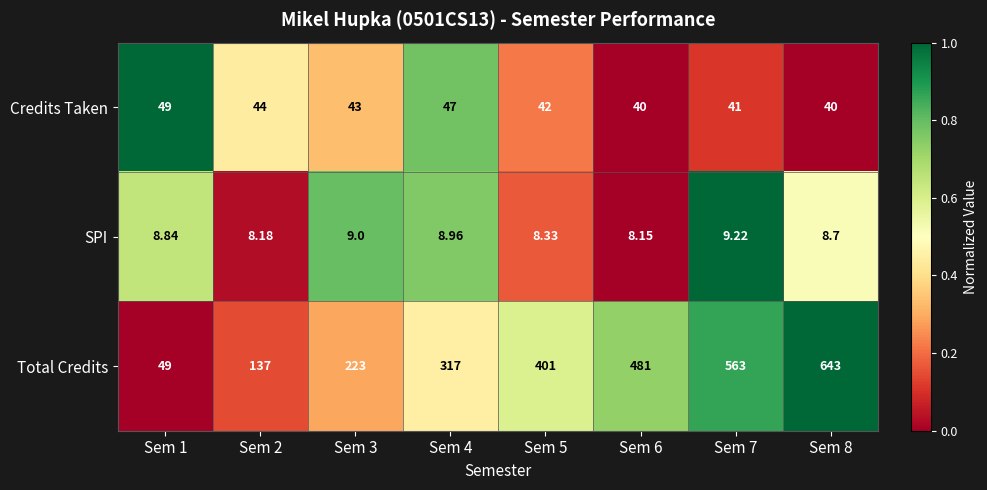

At Sem 5, list the series in order from largest to smallest.

Total Credits, Credits Taken, SPI